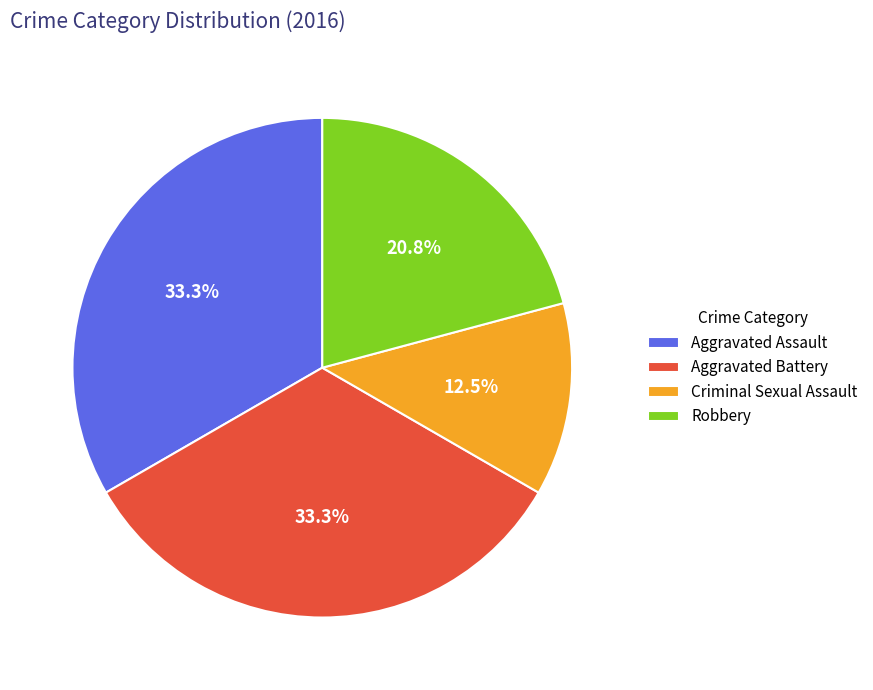

Which category has the smallest portion of the pie?

Criminal Sexual Assault